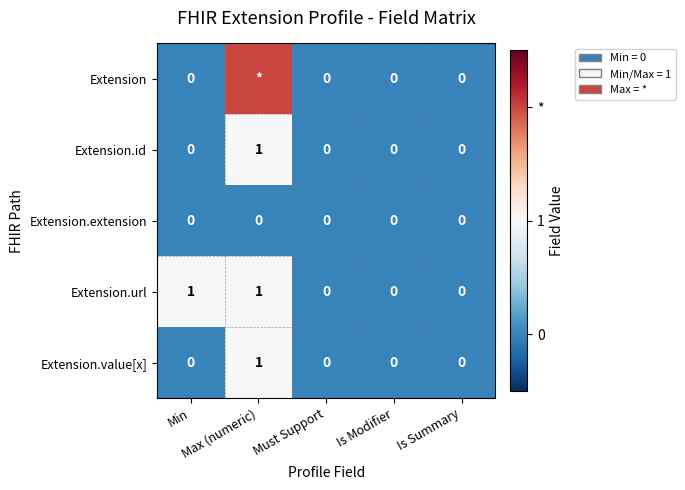

How many Extension.url values are between 0 and 1?

5